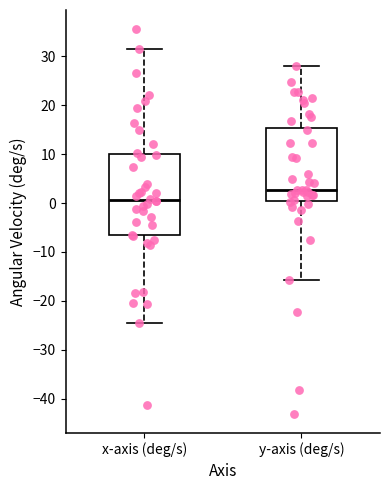

Reading left to right, transcribe this box plot: for each box, give where its median line is, the range the box spans, and where its two whiskers end, as read against the y-axis. The values are not printed on the chart, so give them approximately, as read against the axis.

x-axis (deg/s): median 1, box -7 to 10, whiskers -25 to 32
y-axis (deg/s): median 3, box 0 to 15, whiskers -16 to 28